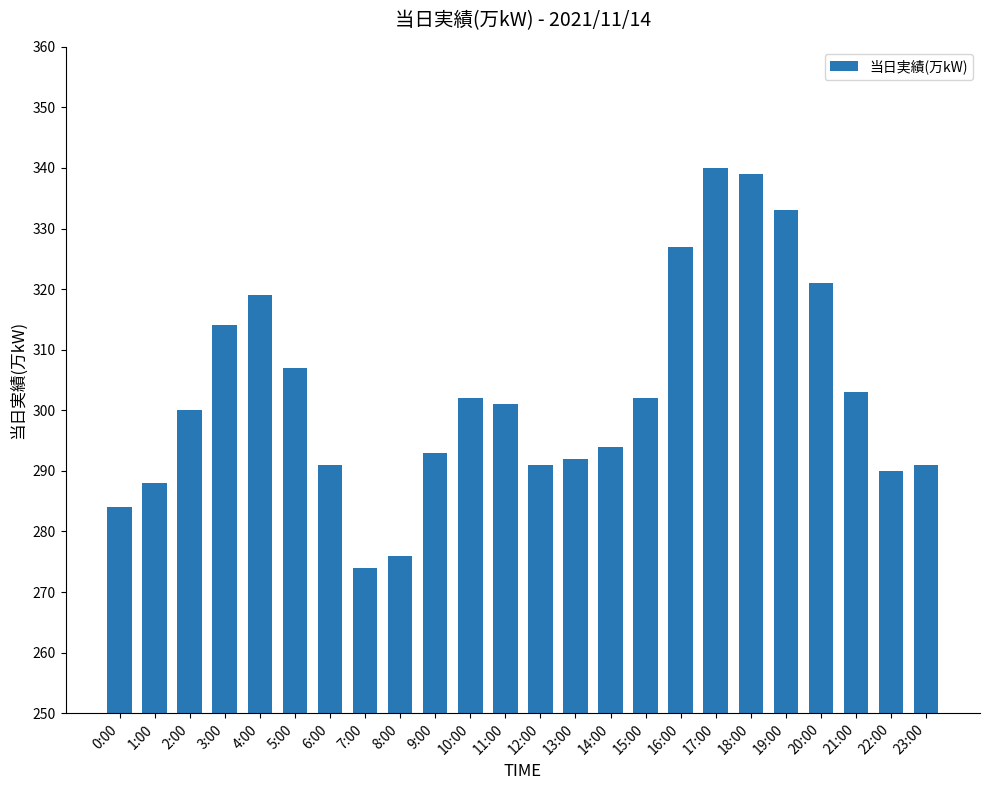

Reading left to right, what are all the values shown in this chart?

284	288	300	314	319	307	291	274	276	293	302	301	291	292	294	302	327	340	339	333	321	303	290	291